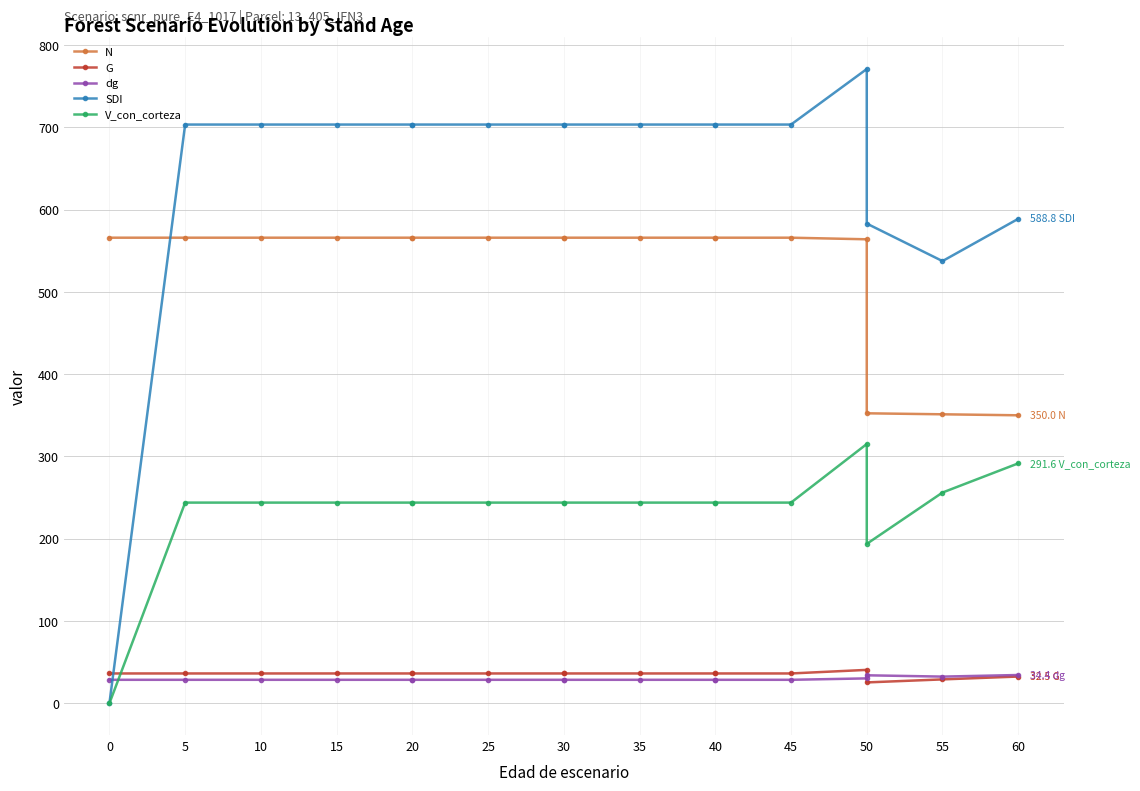

Where is the first local minimum for SDI?

55